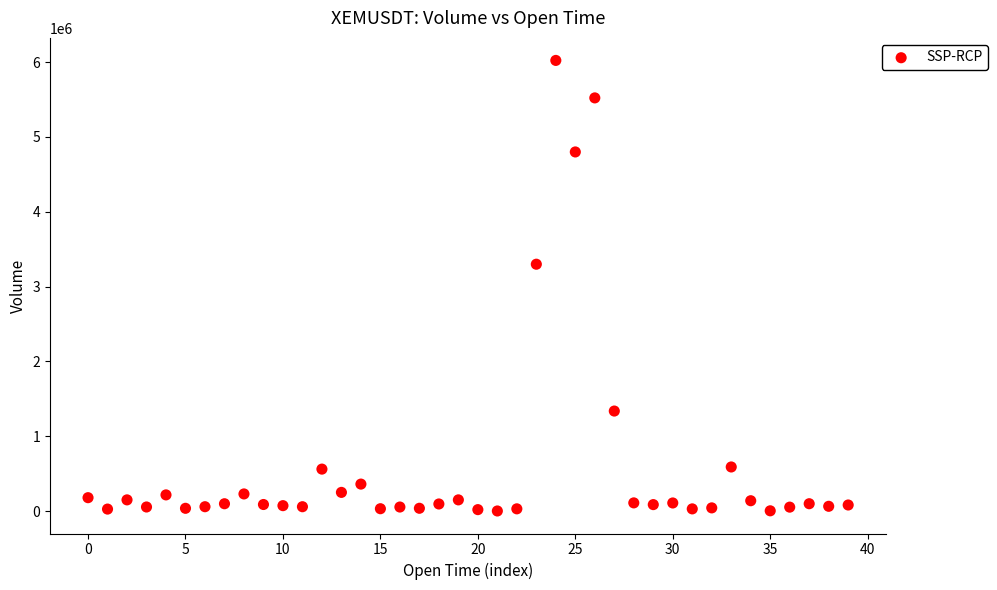

What Y value in the scatter plot is closest to 3012952?

3300000